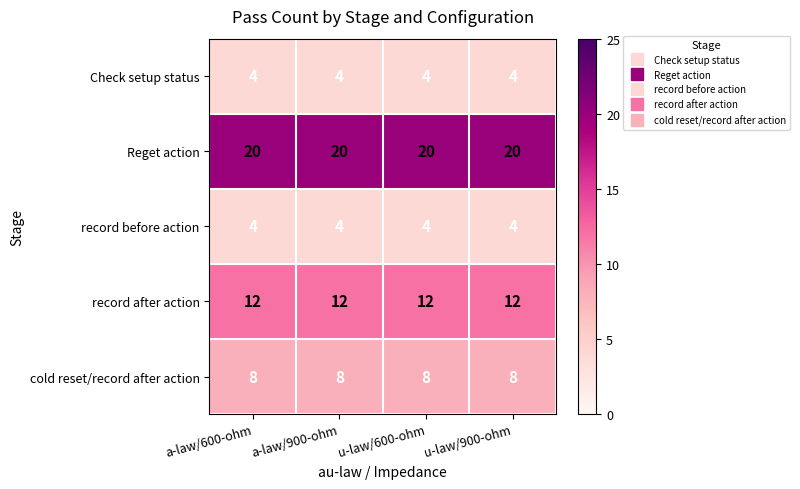

What is the smallest value displayed?

4